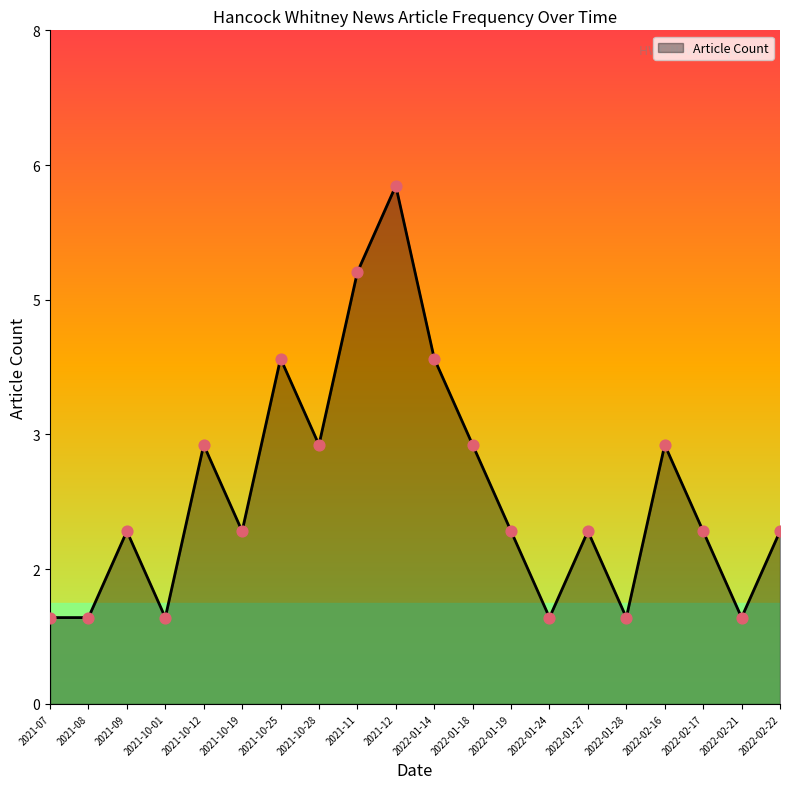

Approximately how many times larger is the value at 2022-01-27 compared to 2021-08?

2.0